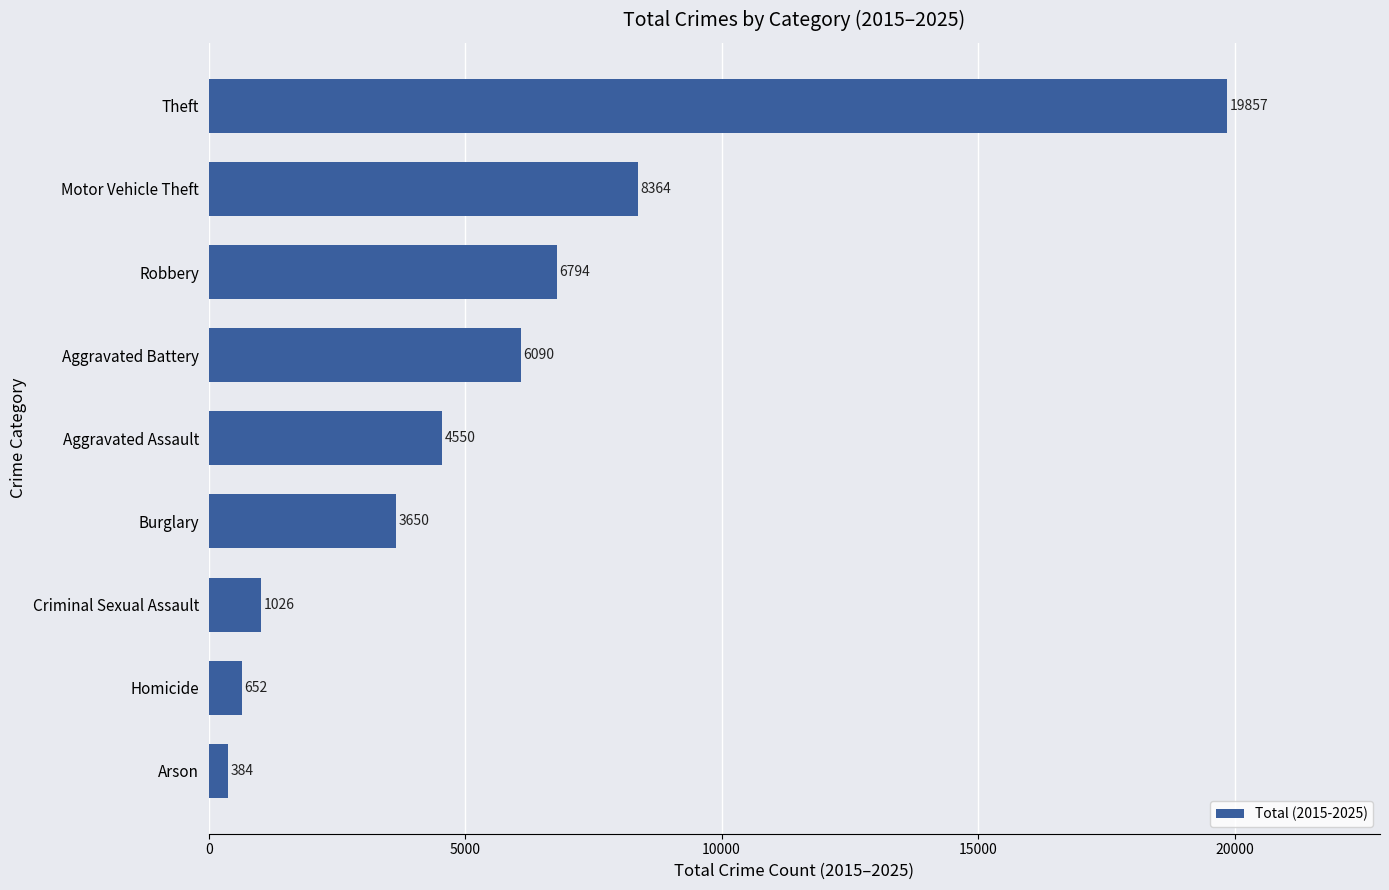

Is it true that the value at Criminal Sexual Assault is 1026?

True